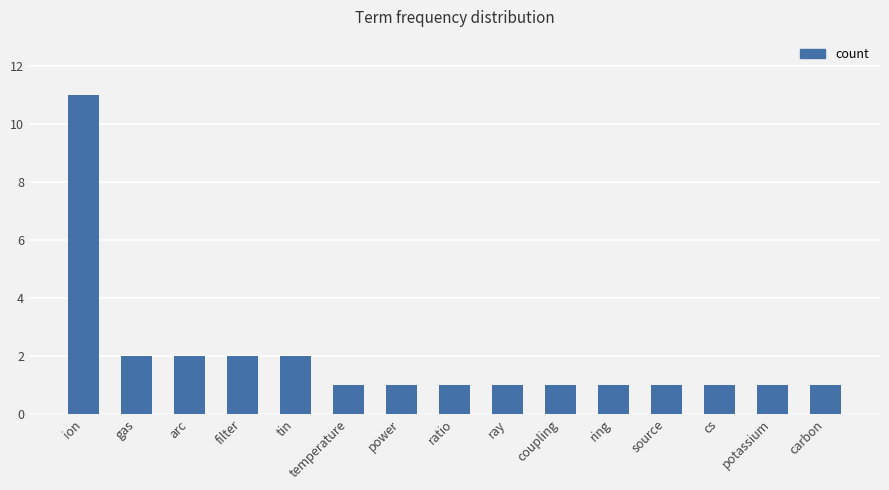

What is the value of the 8th bar from the left?

1